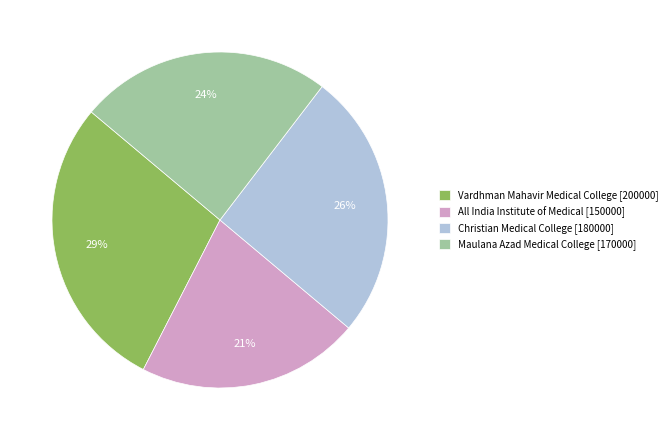

Combined, do Maulana Azad Medical College [170000] and Vardhman Mahavir Medical College [200000] account for over 50%?

Yes